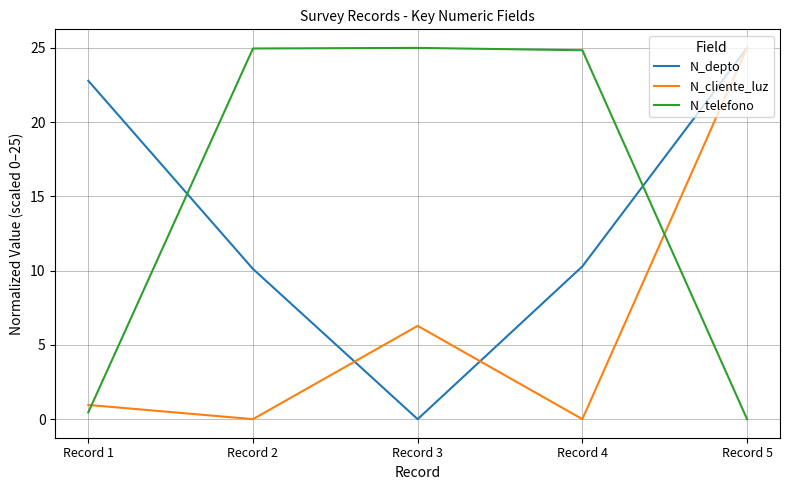

What are all the series names shown in the legend?

N_depto, N_cliente_luz, N_telefono